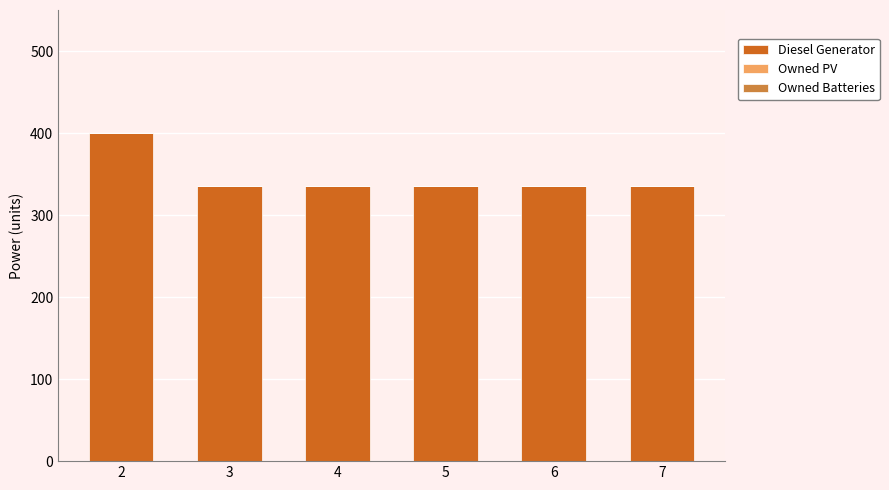

What is the value of the 5th bar from the left?

336